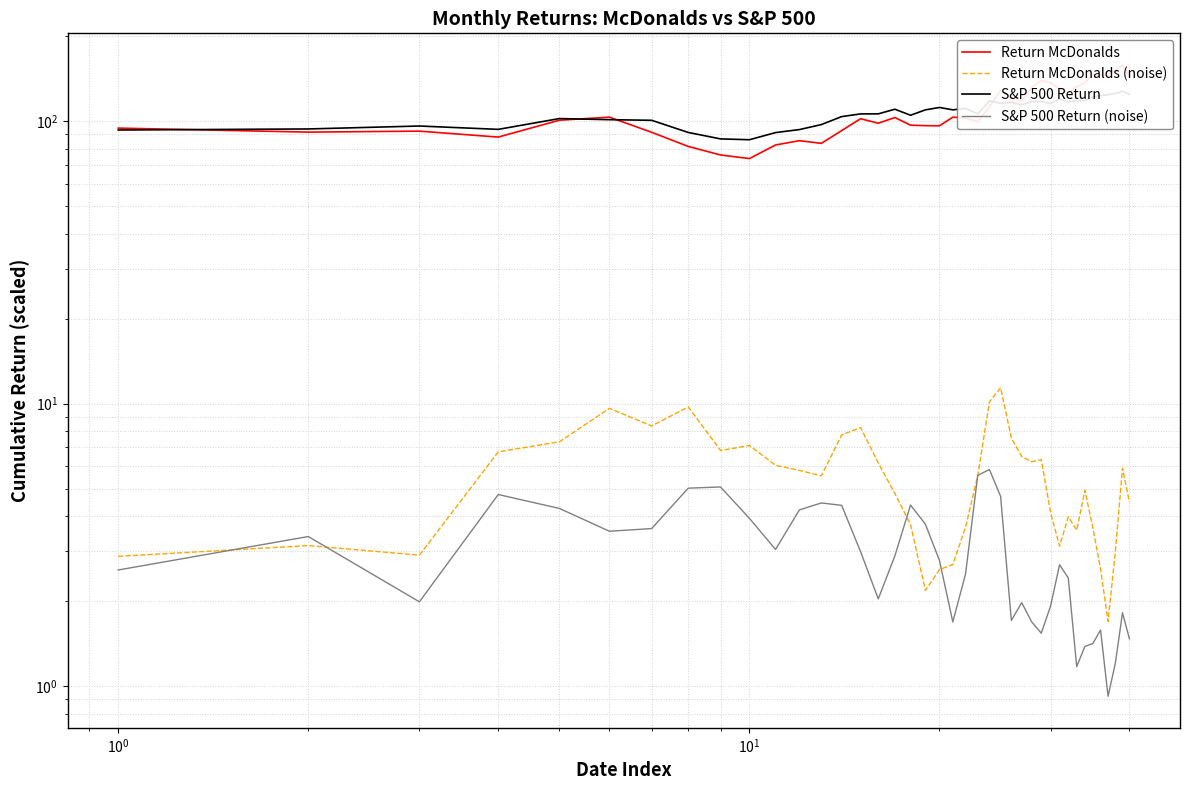

The S&P 500 Return (noise) series shows 2.6 at 22. True or false?

False